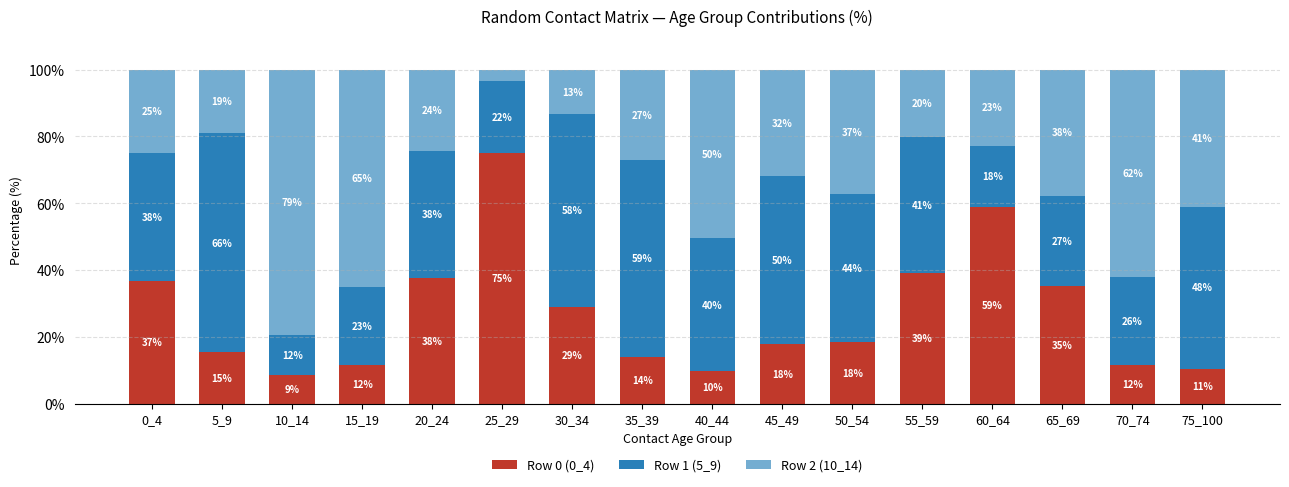

At which label is Row 0 (0_4) closest to 41?

55_59